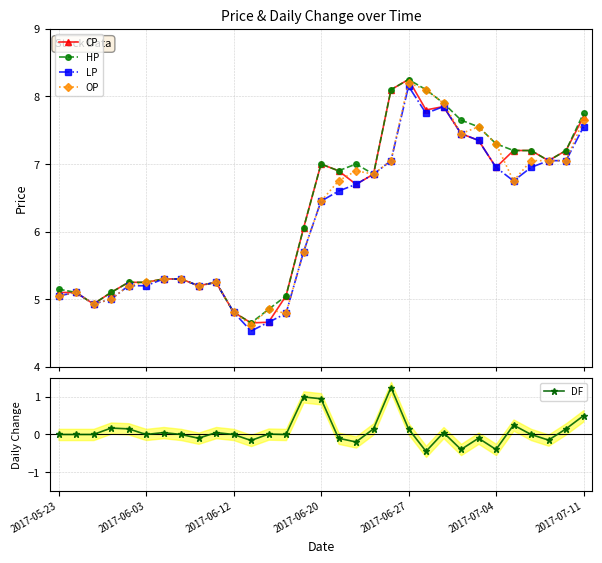

How many data points in HP are less than 6?

14